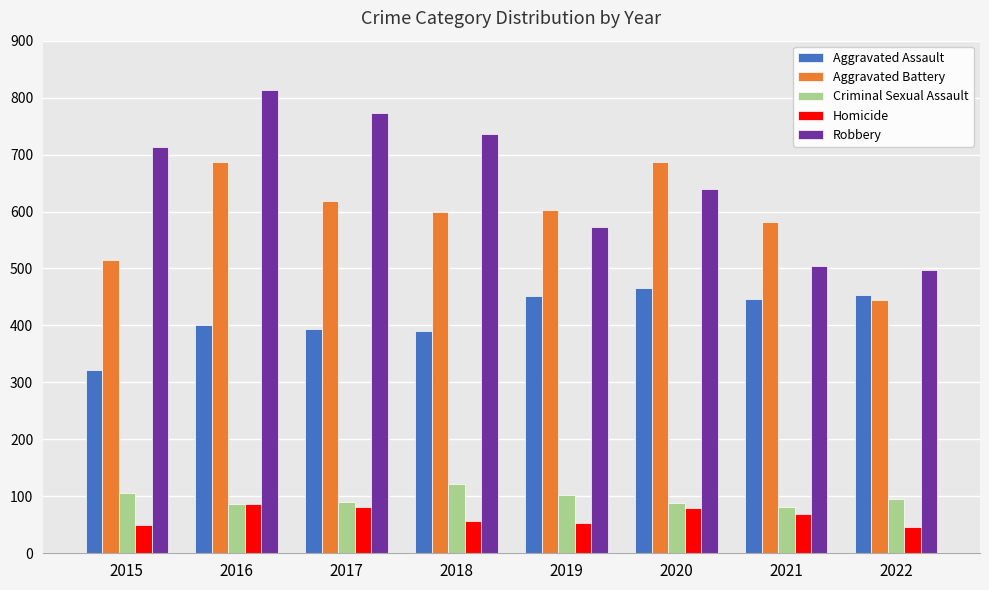

What is the difference between the Aggravated Battery values at 2018 and 2021?

18